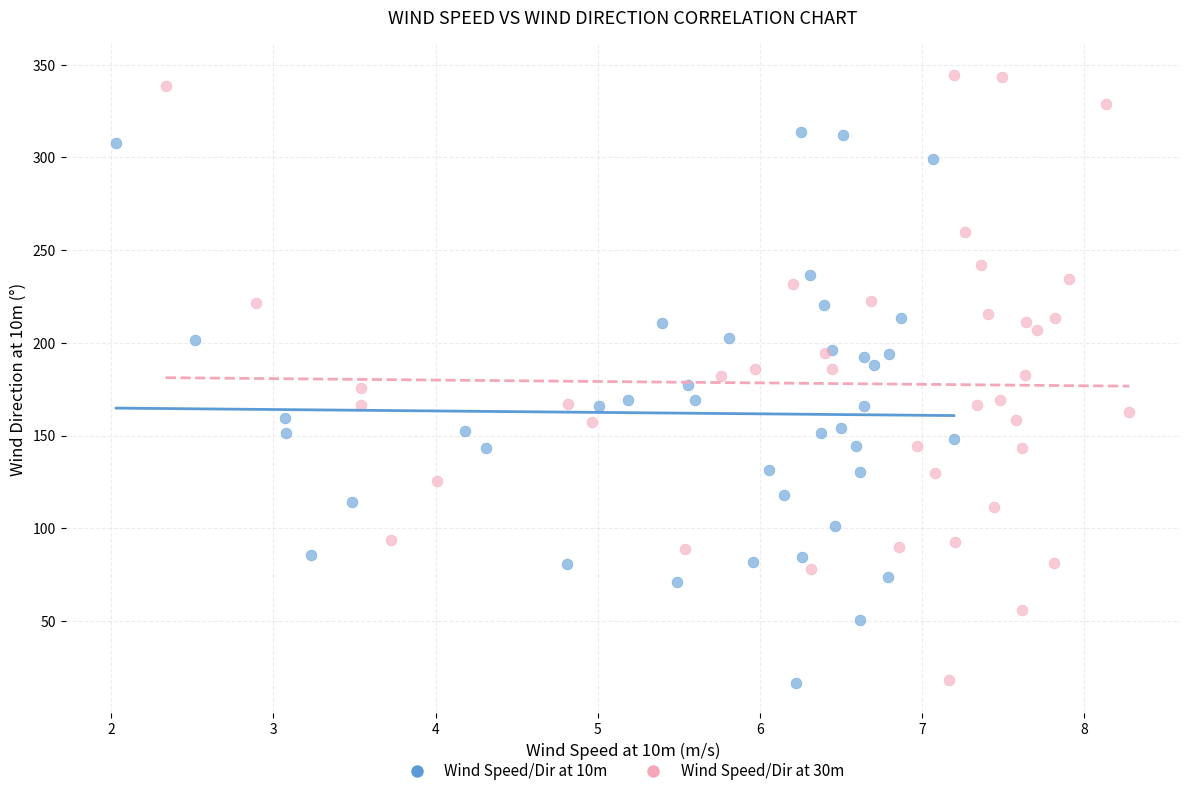

Which series reaches the maximum Y coordinate?

Wind Speed/Dir at 30m